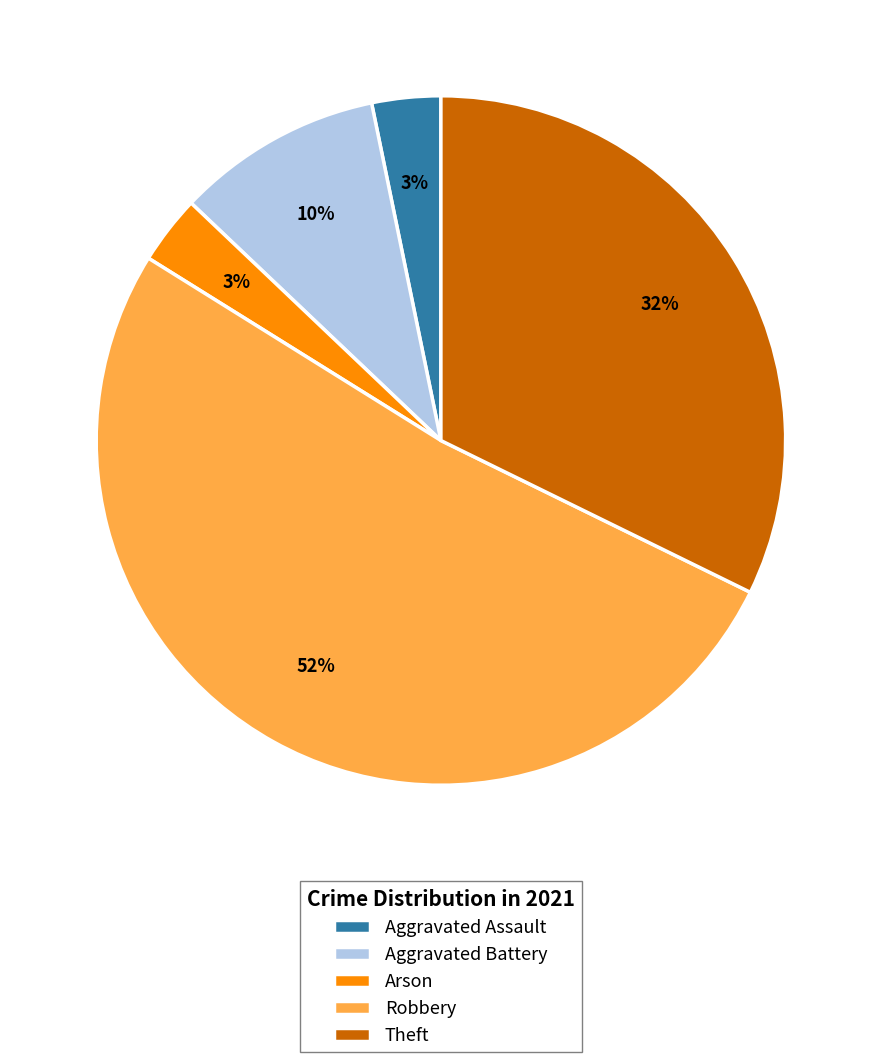

Count the number of slices in the pie.

5